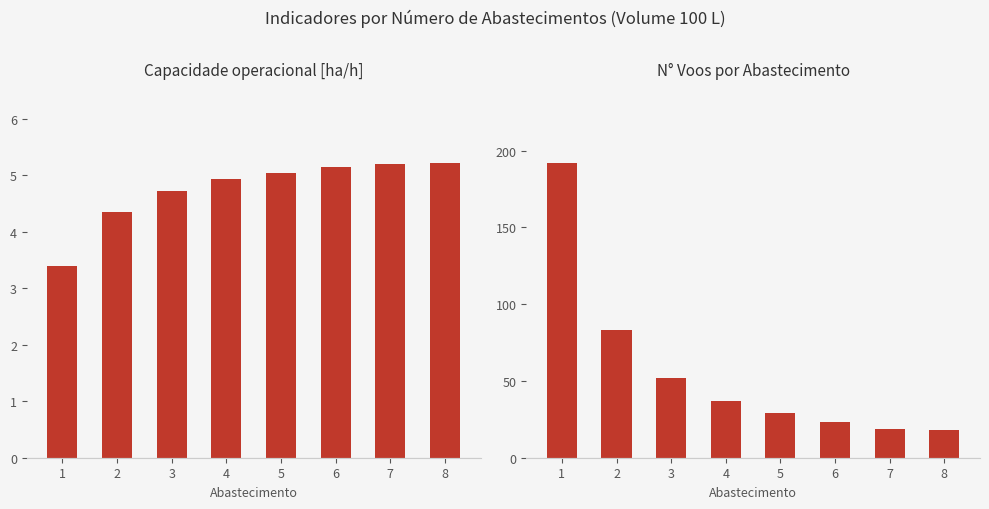

How many data points in Capacidade operacional [ha/h] are above 5?

4